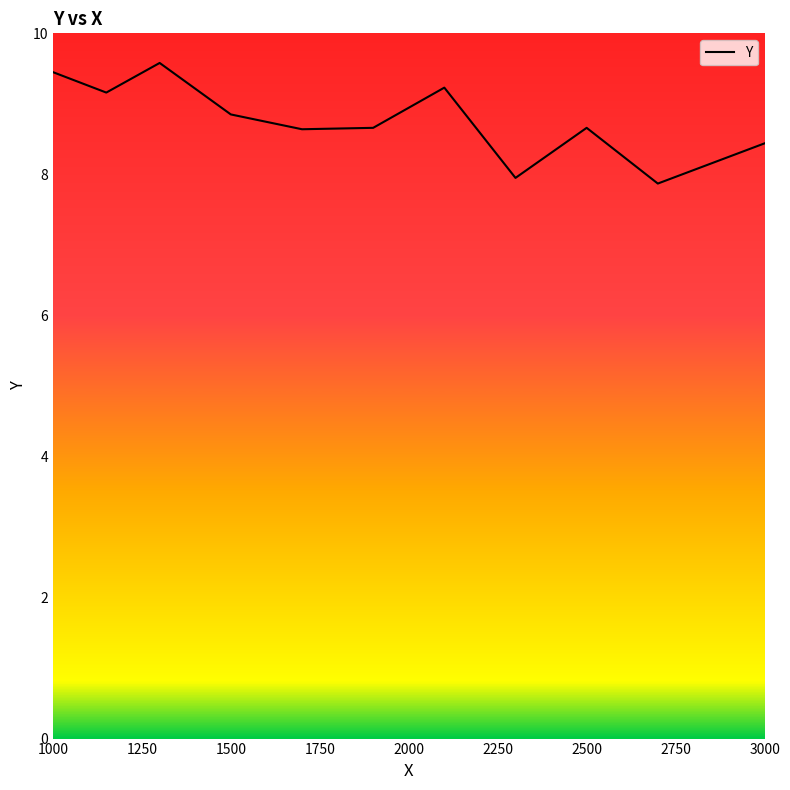

What is the minimum value shown in the chart?

7.9